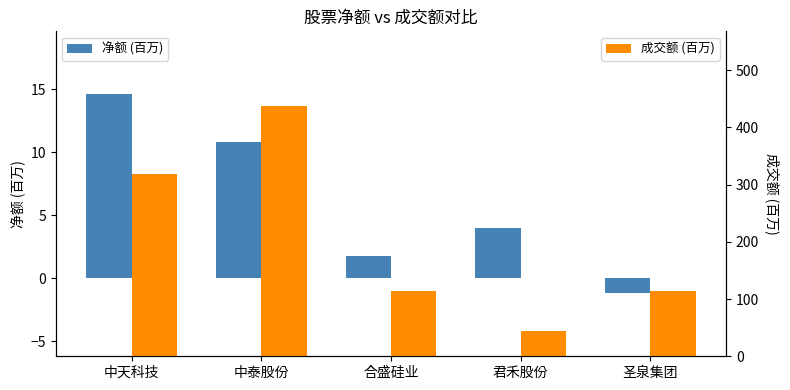

Rank the series by their maximum value, from lowest to highest.

净额 (百万), 成交额 (百万)